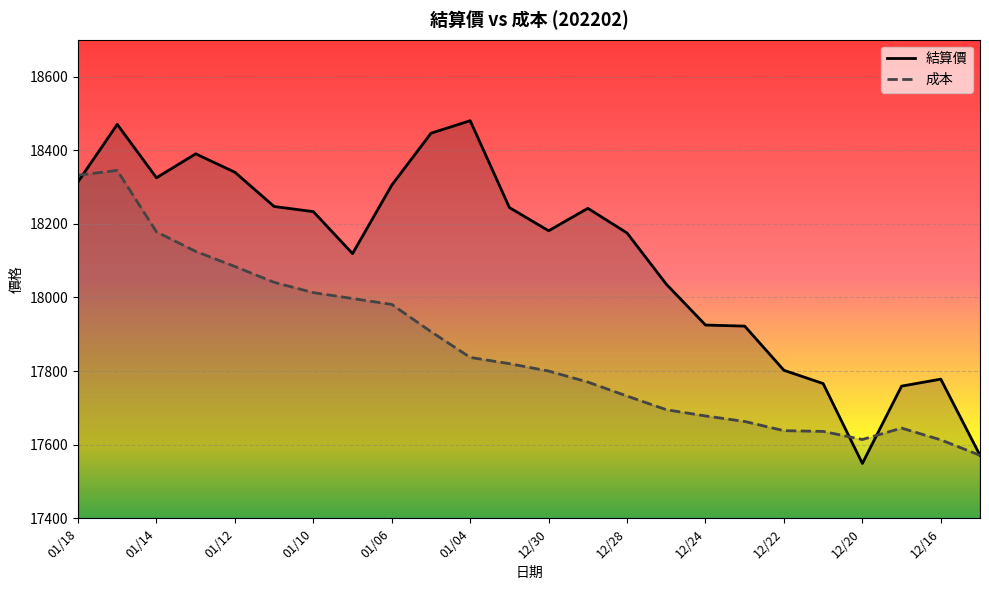

How many values in the 成本 series exceed 17820?

11